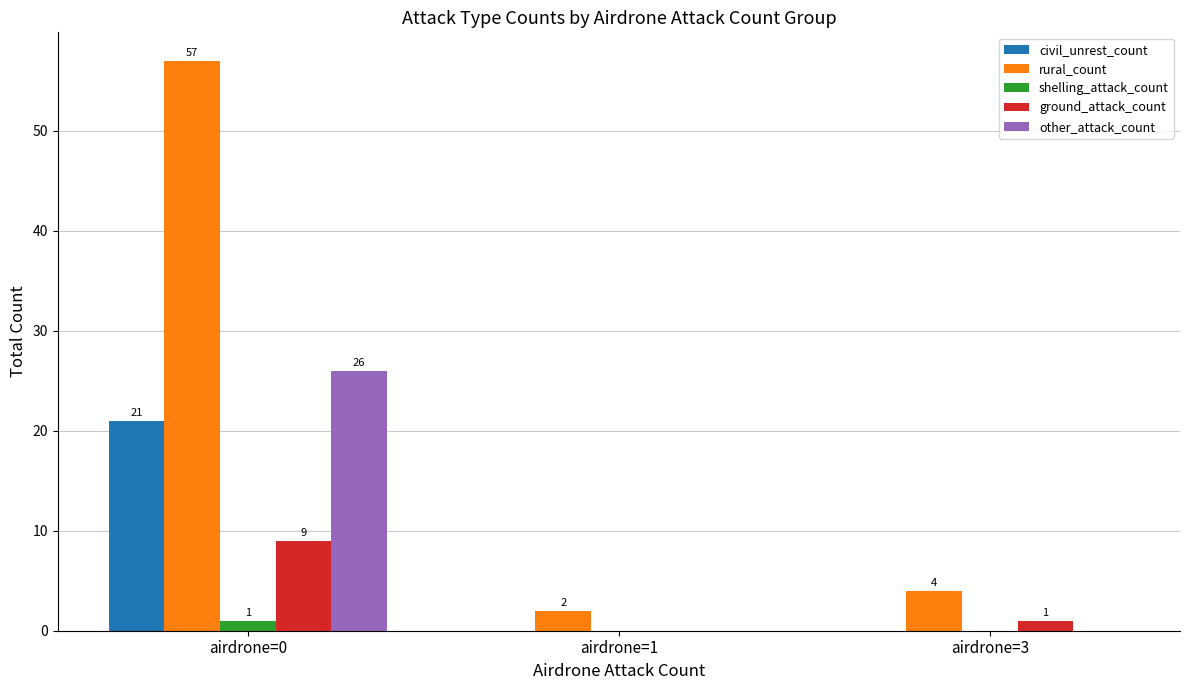

Is it true that civil_unrest_count equals 0 at airdrone=3?

True